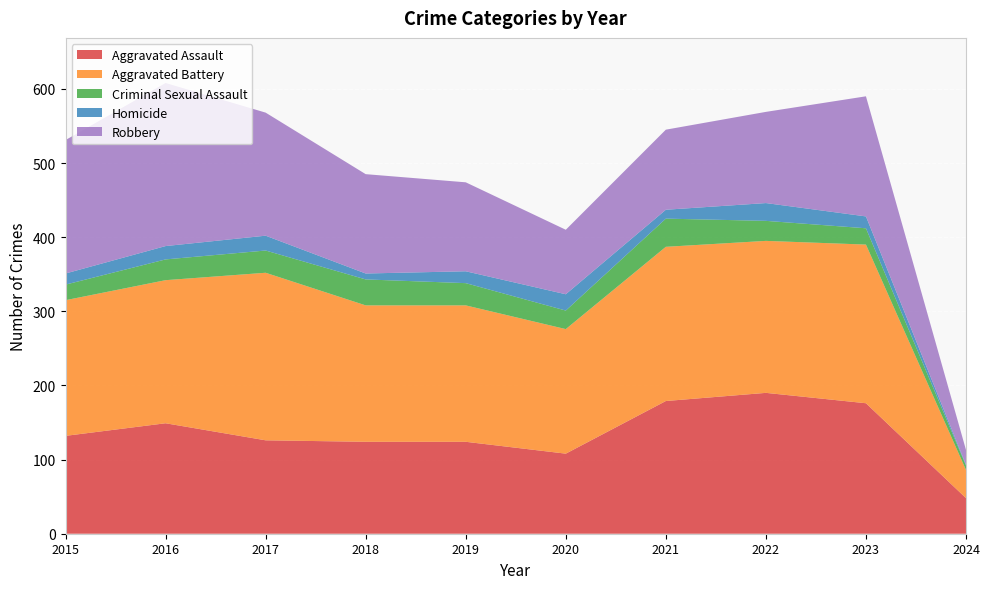

Reading left to right, transcribe all the data shown in this chart.

Aggravated Assault: 132	149	126	124	124	108	179	190	176	48
Aggravated Battery: 183	193	226	184	184	168	208	205	214	38
Criminal Sexual Assault: 21	28	30	35	30	25	38	27	22	6
Homicide: 15	18	20	8	16	22	12	24	16	1
Robbery: 180	220	166	134	120	87	108	123	162	20